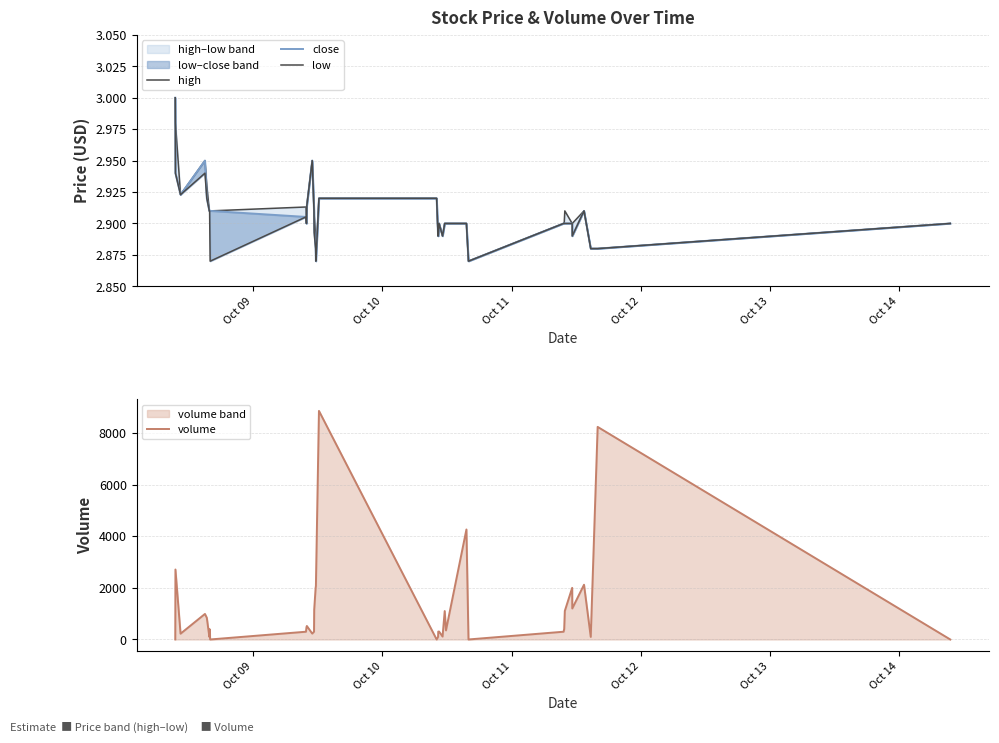

True or false: high and close cross at least once.

False